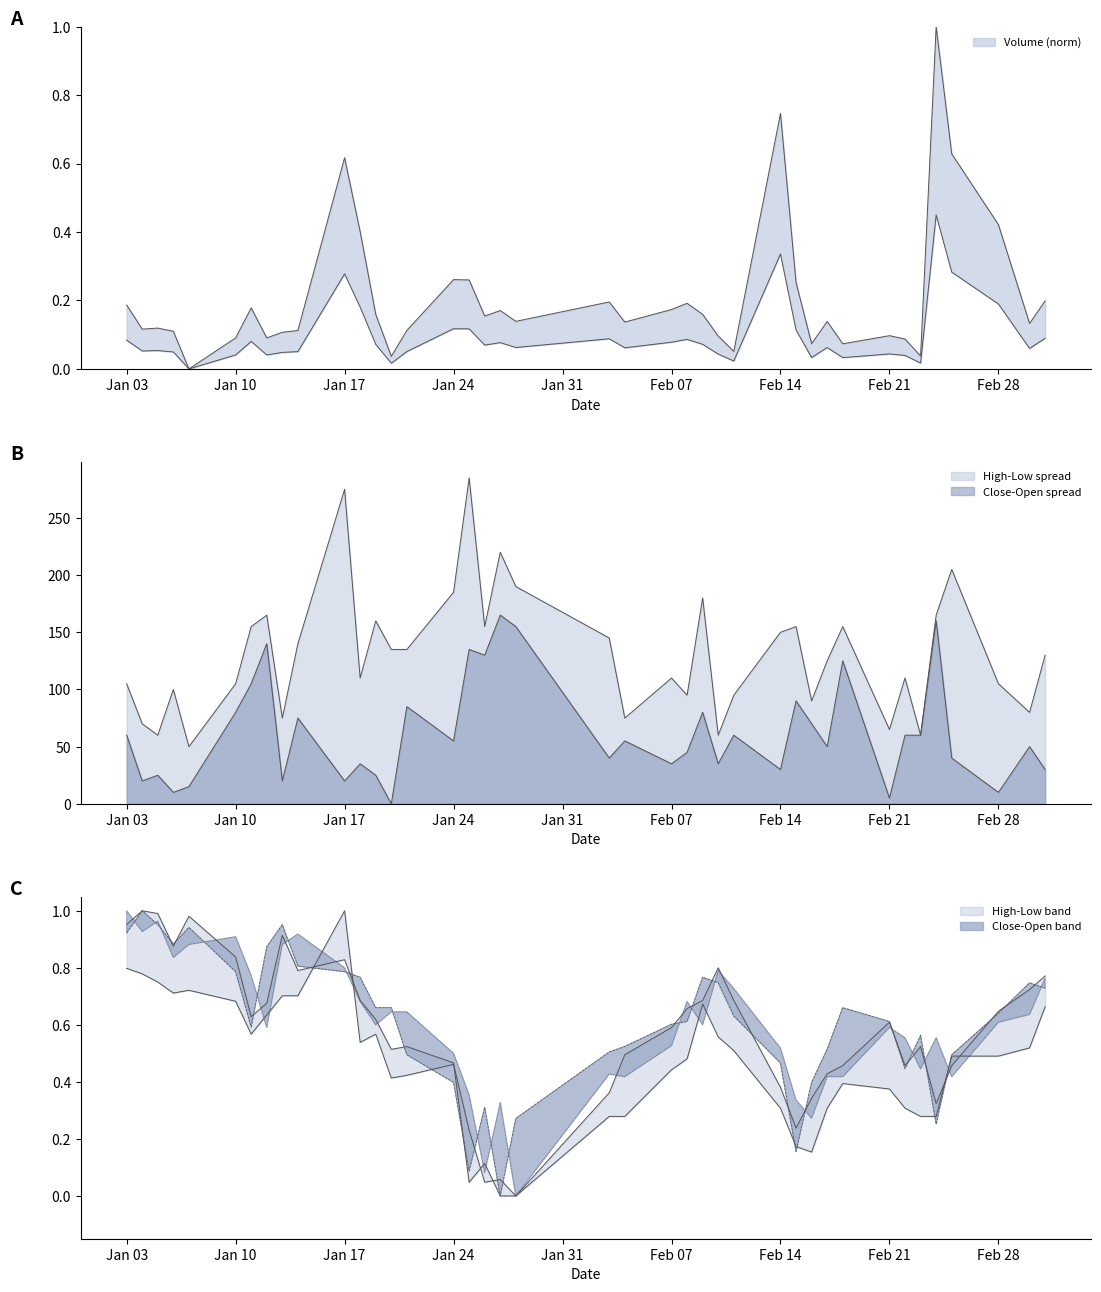

In Close, how many points are higher than both neighbors (excluding endpoints)?

8